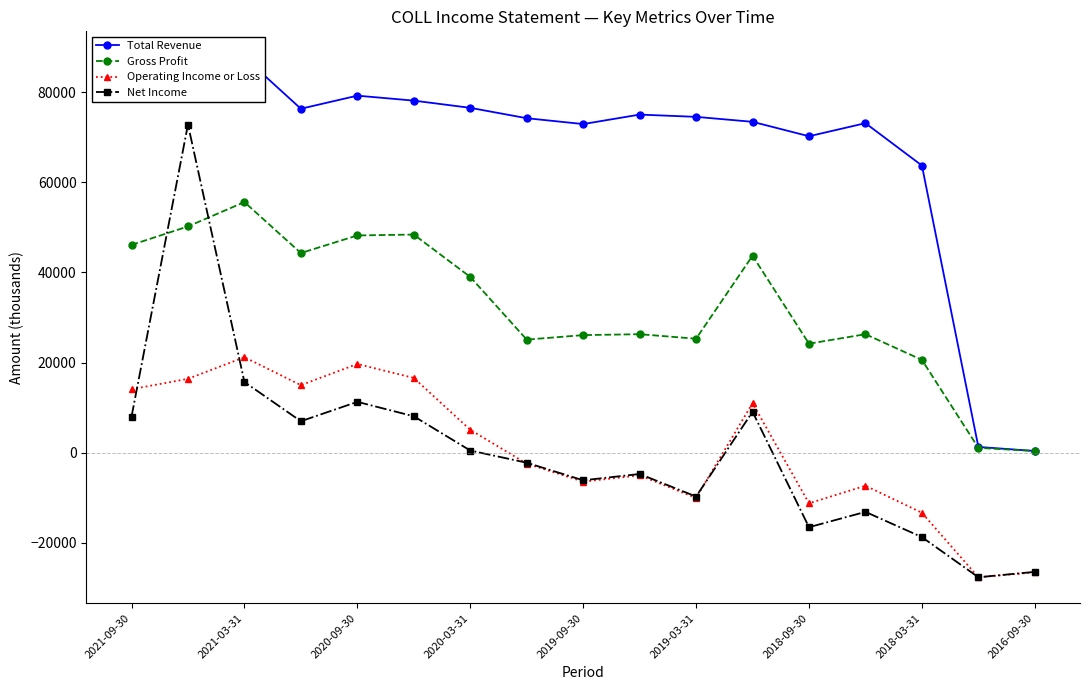

In Gross Profit, how many points are higher than both neighbors (excluding endpoints)?

5